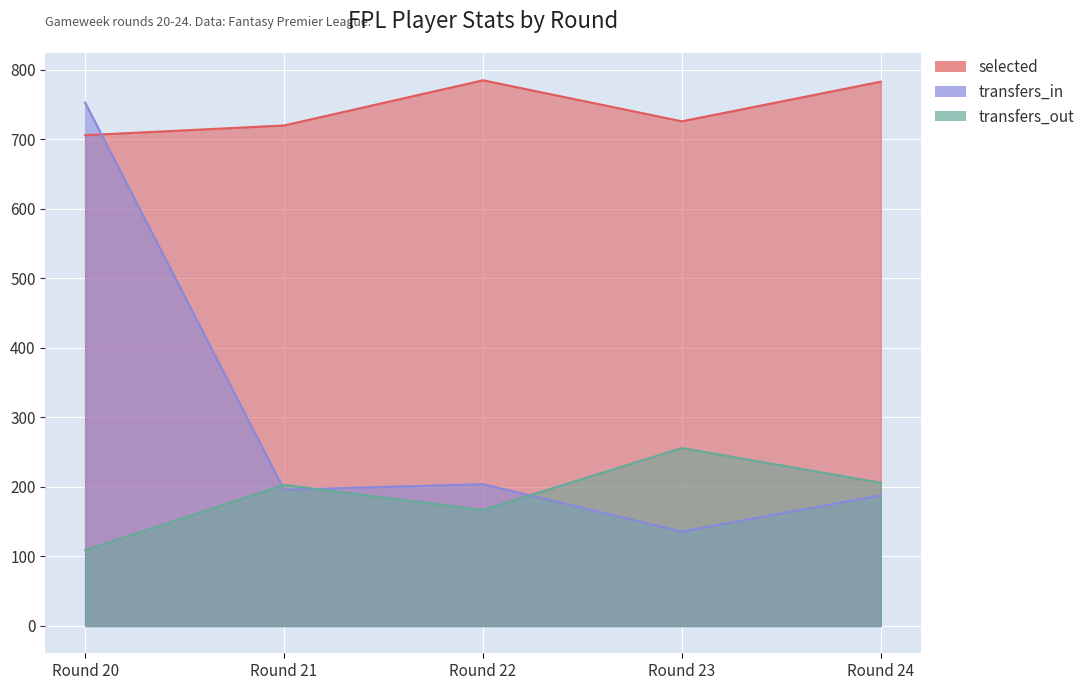

What is the value of the transfers_in point at the 3rd from the left?

204